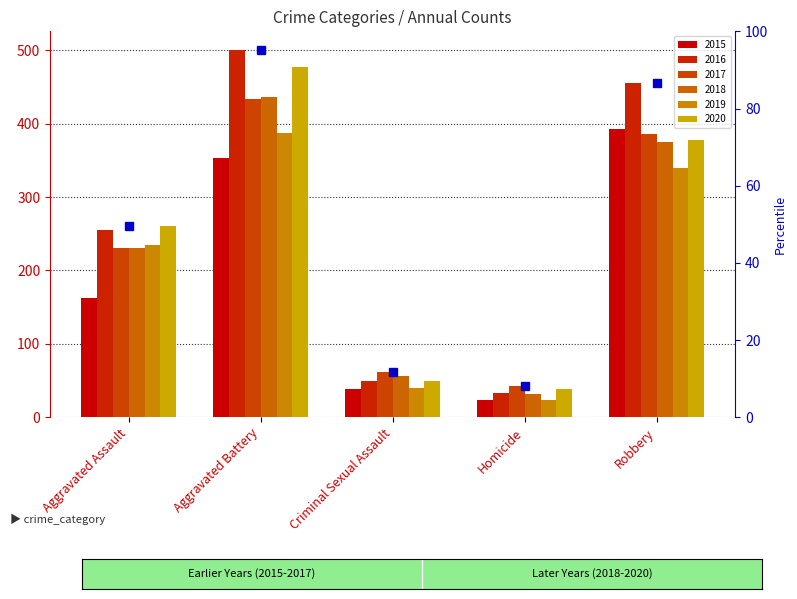

Rank the series by their maximum value, from highest to lowest.

2016, 2020, 2018, 2017, 2015, 2019